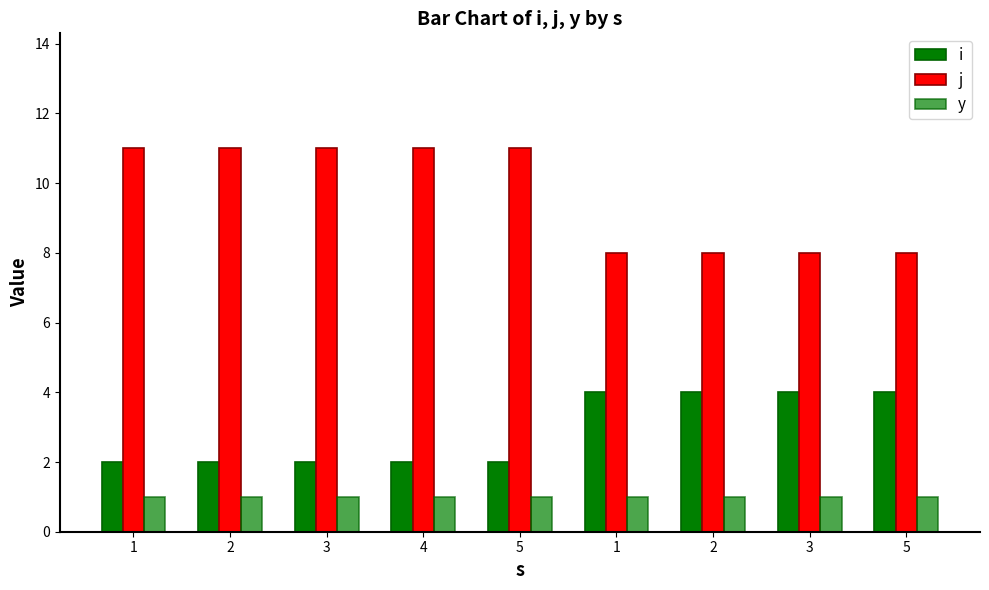

Does the chart contain any negative values?

No